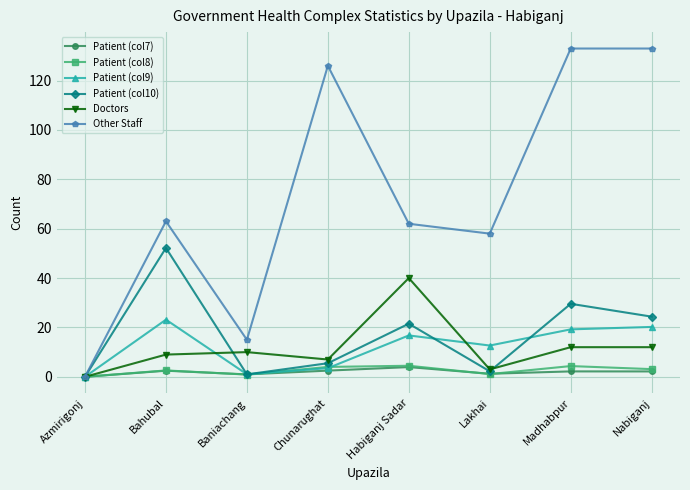

What is the average value of the Patient (col10) series?

17.0